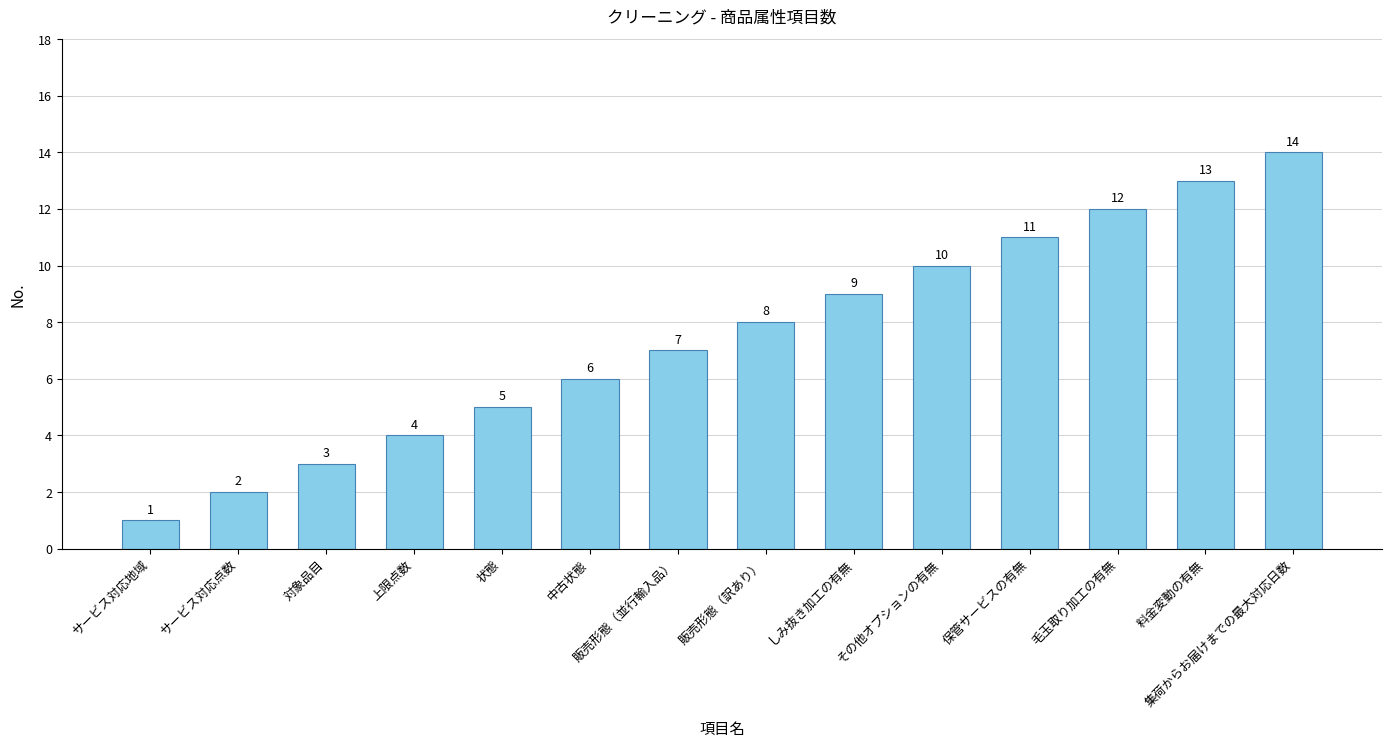

What is the minimum value shown in the chart?

1